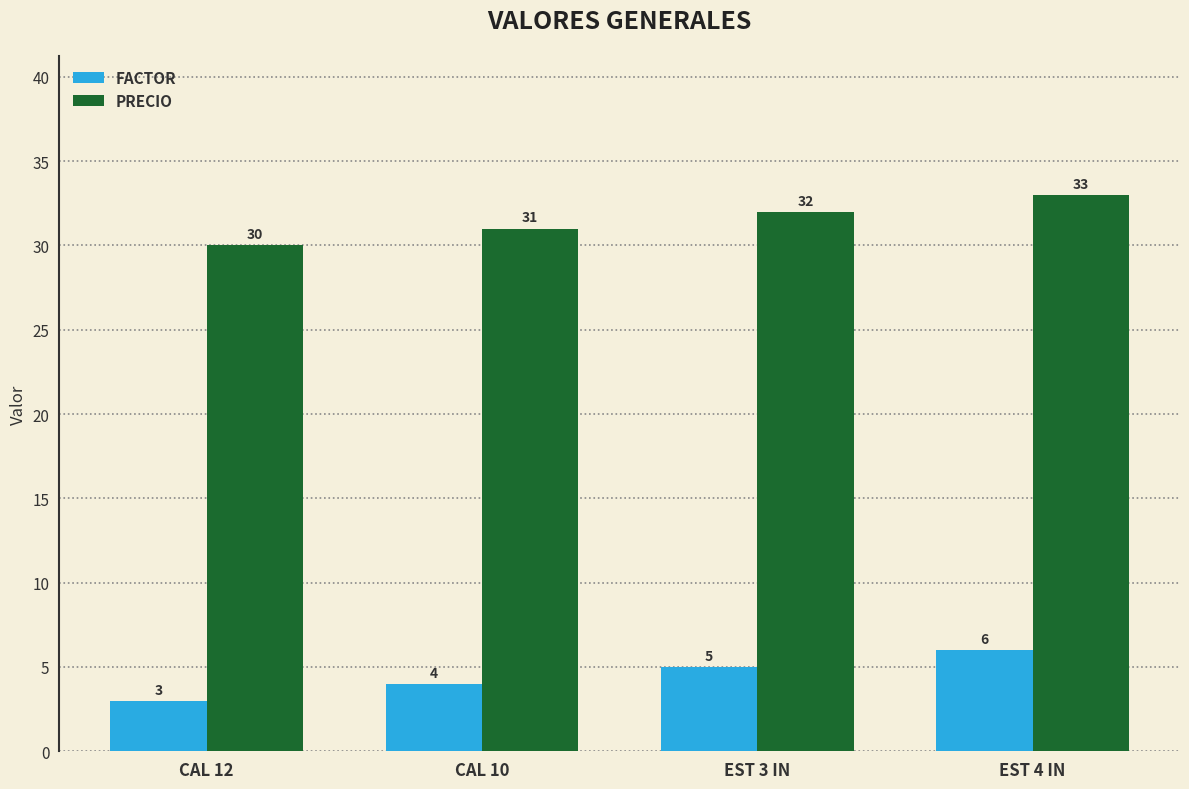

What is the label of the 1st bar from the left?

CAL 12